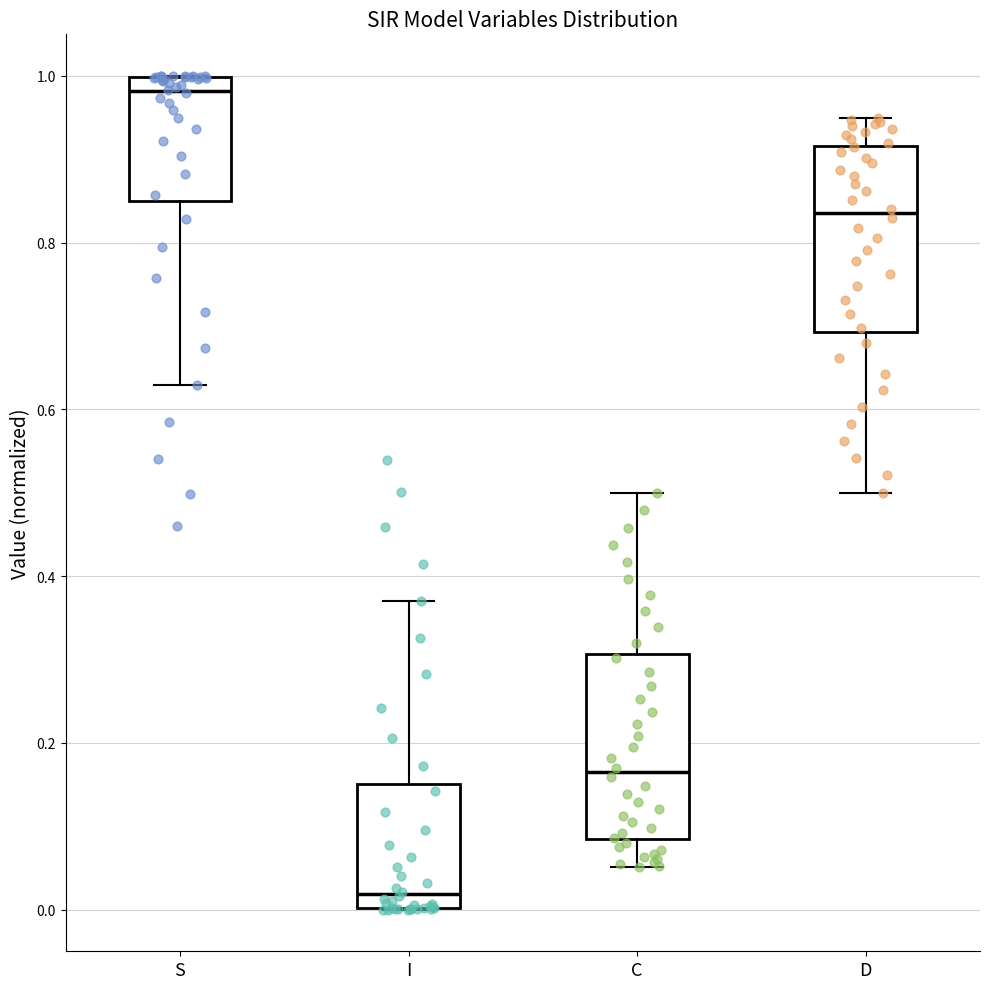

Reading left to right, transcribe this box plot: for each box, give where its median line is, the range the box spans, and where its two whiskers end, as read against the y-axis. The values are not printed on the chart, so give them approximately, as read against the axis.

S: median 0.98, box 0.84 to 1.00, whiskers 0.62 to 1.00
I: median 0.02, box 0.00 to 0.16, whiskers 0.00 to 0.38
C: median 0.16, box 0.08 to 0.30, whiskers 0.06 to 0.50
D: median 0.84, box 0.70 to 0.92, whiskers 0.50 to 0.94